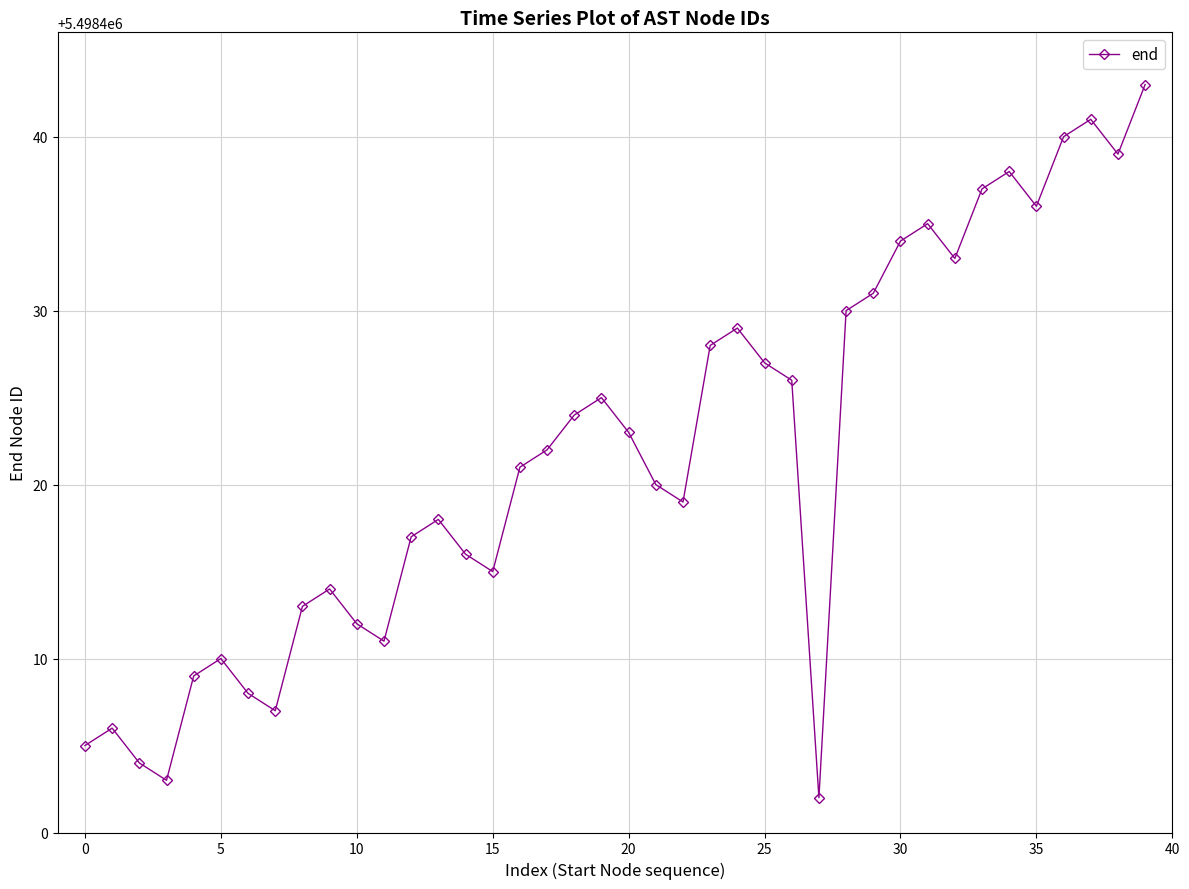

What is the value of the 36th point from the left?

5498436